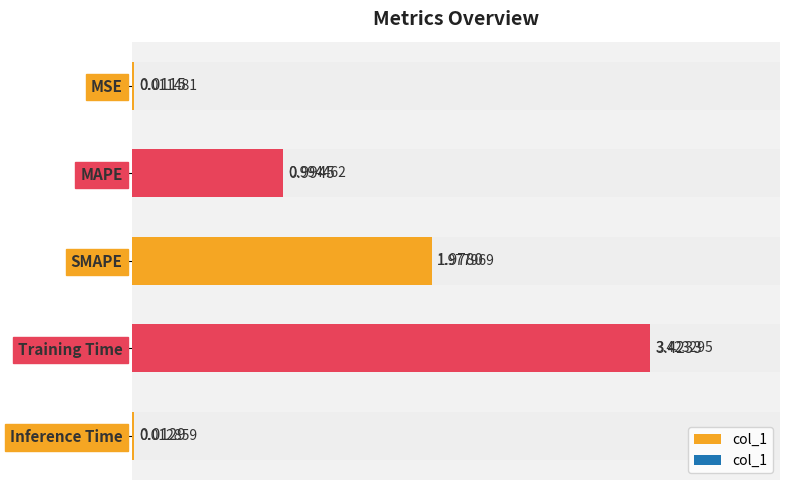

Reading left to right, extract all data points from this chart.

0.0	1.0	2.0	3.4	0.0